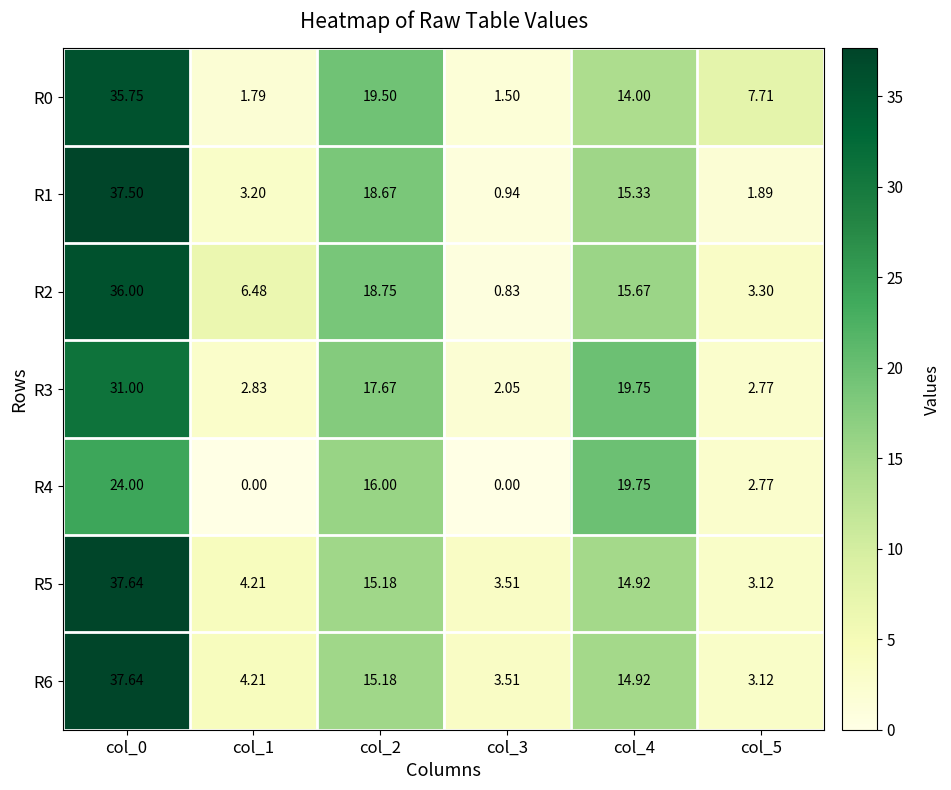

What is the difference between the highest and lowest values at col_1?

6.5